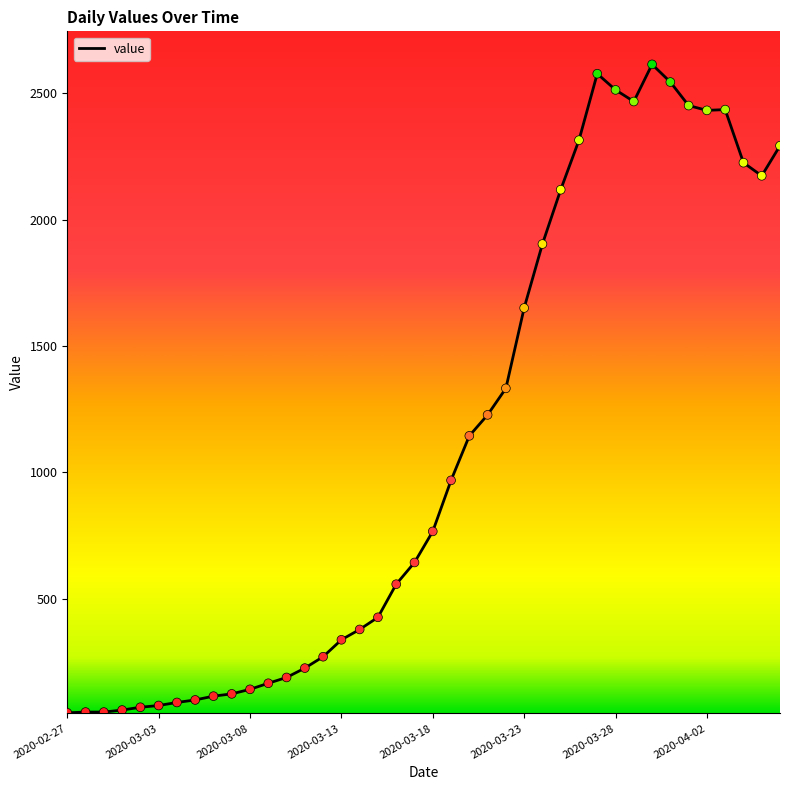

What is the difference between the maximum and minimum values?

2566